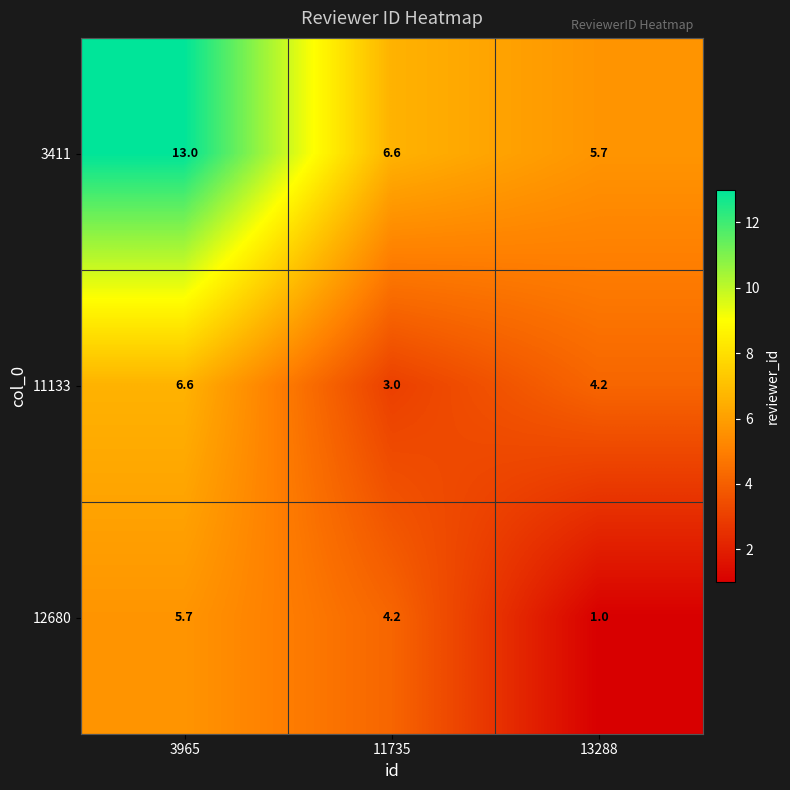

Which label corresponds to the largest value in the chart?

3965